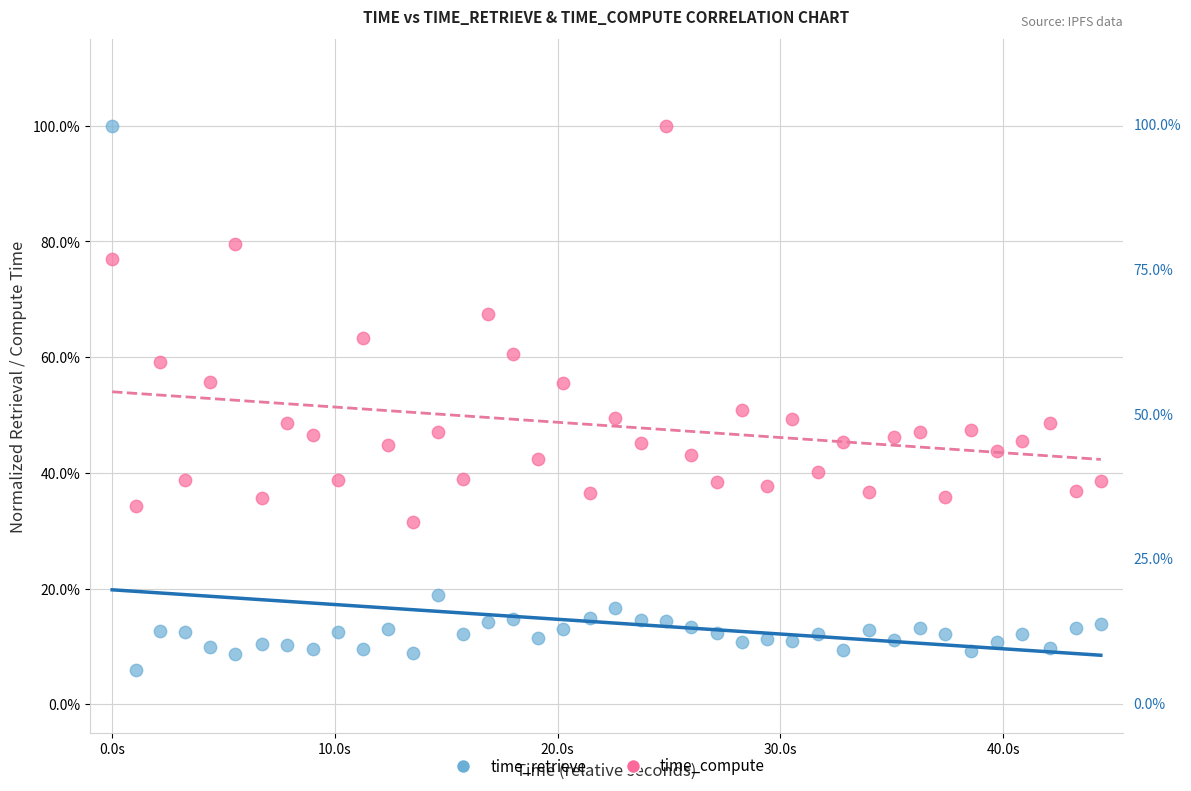

Which series has the largest Y range (max minus min)?

time_retrieve